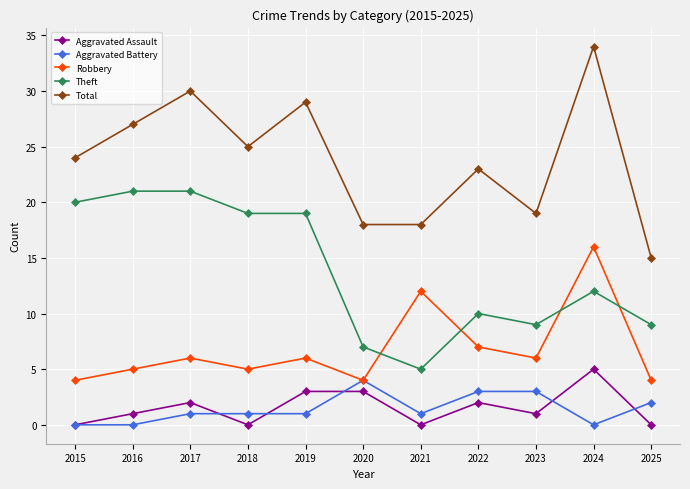

True or false: Theft and Total intersect in this chart.

False